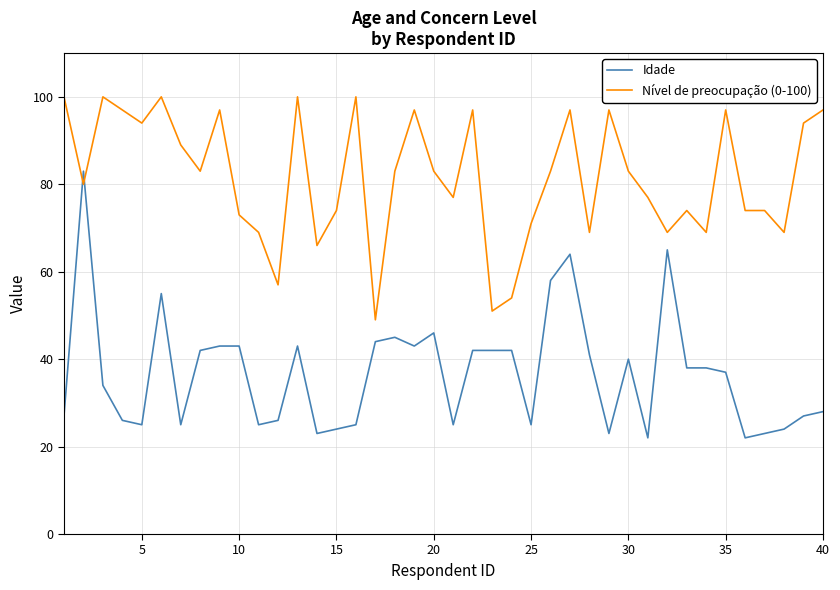

Which series has the largest range (max minus min)?

Idade